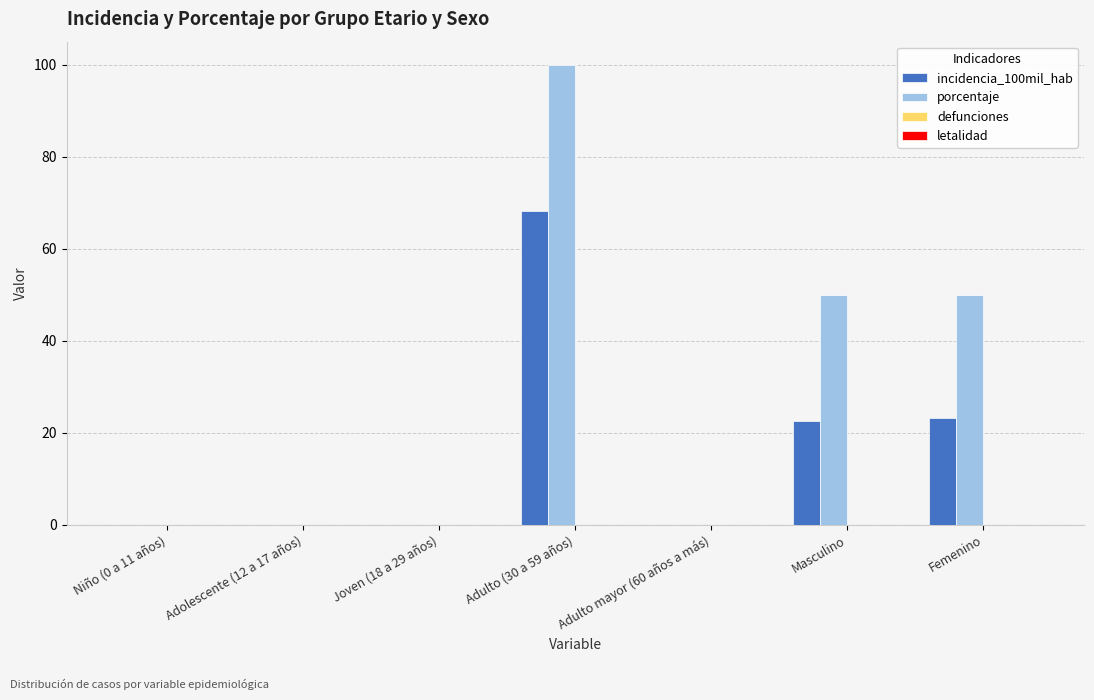

Is it true that incidencia_100mil_hab equals 22.5 at Masculino?

True